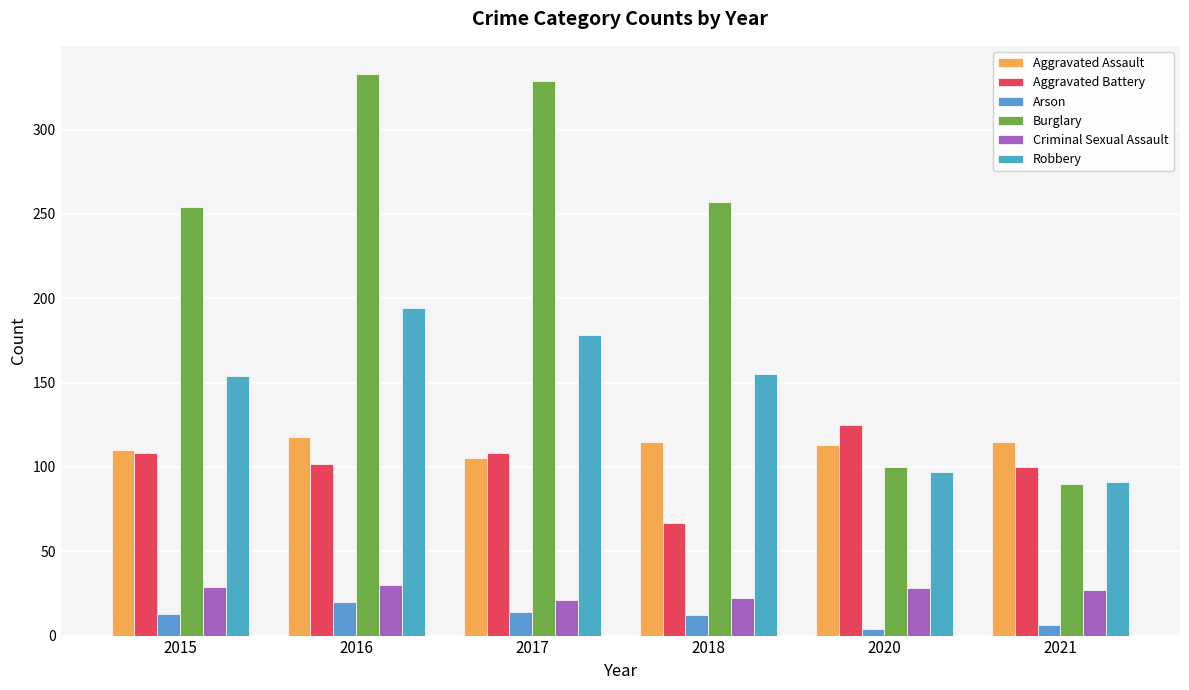

True or false: Arson has a value of 13 at 2015.

True